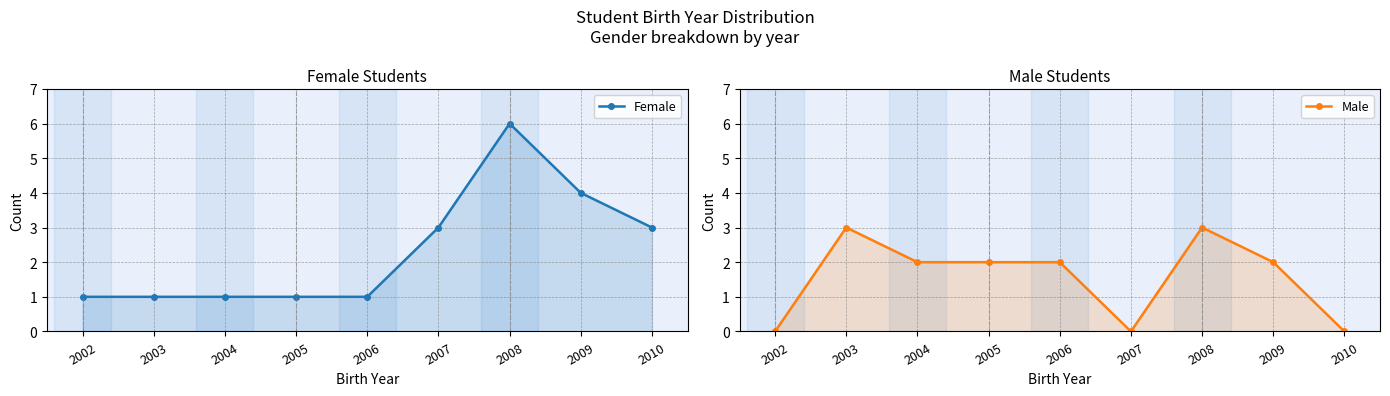

Reading left to right, extract all data points from this chart.

Female: 1	1	1	1	1	3	6	4	3
Male: 0	3	2	2	2	0	3	2	0